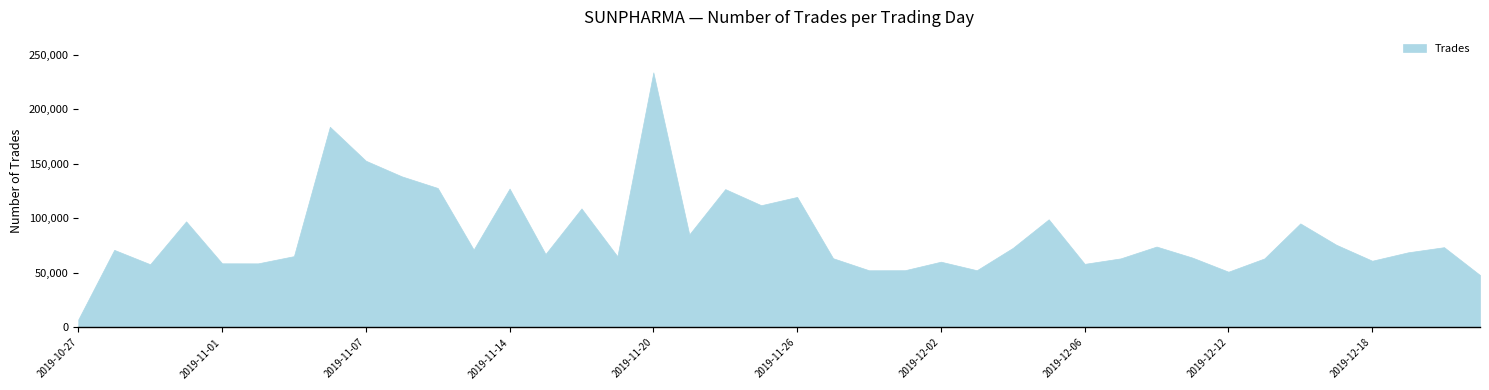

What is the difference between the values at 2019-12-10 and 2019-11-13?

2763